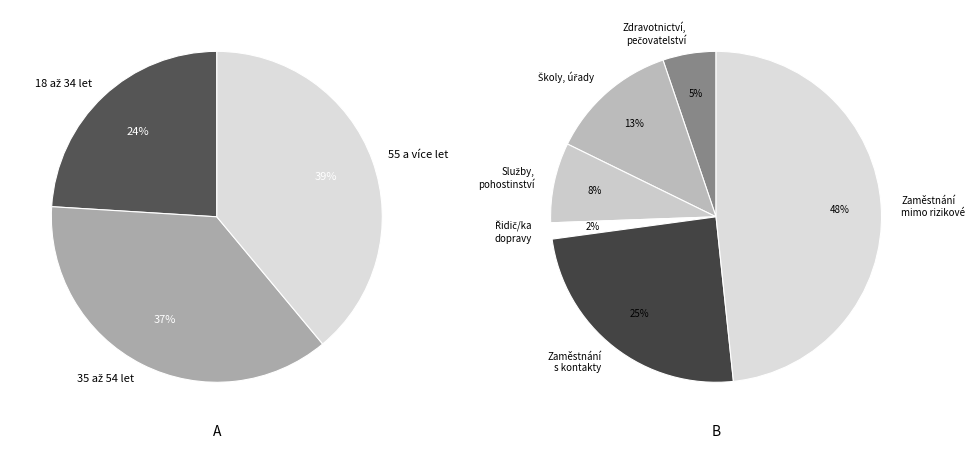

Do 18 až 34 let and 55 a více let together represent more than half of the pie?

Yes